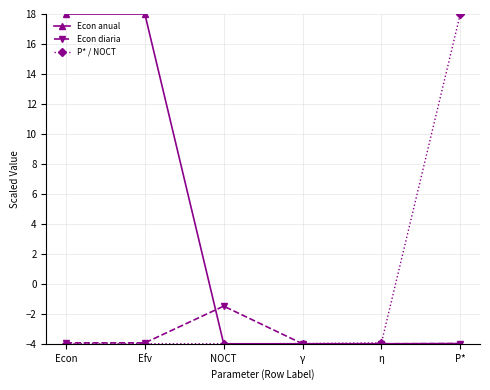

What is the sum of all Econ anual values?

20.0